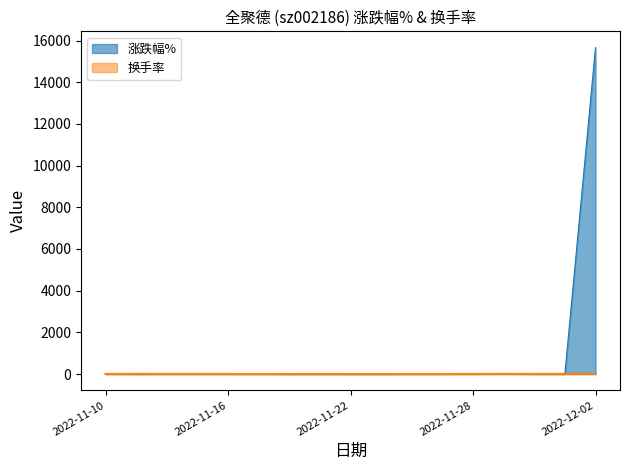

At which category does the chart reach its peak across all series?

2022-12-02